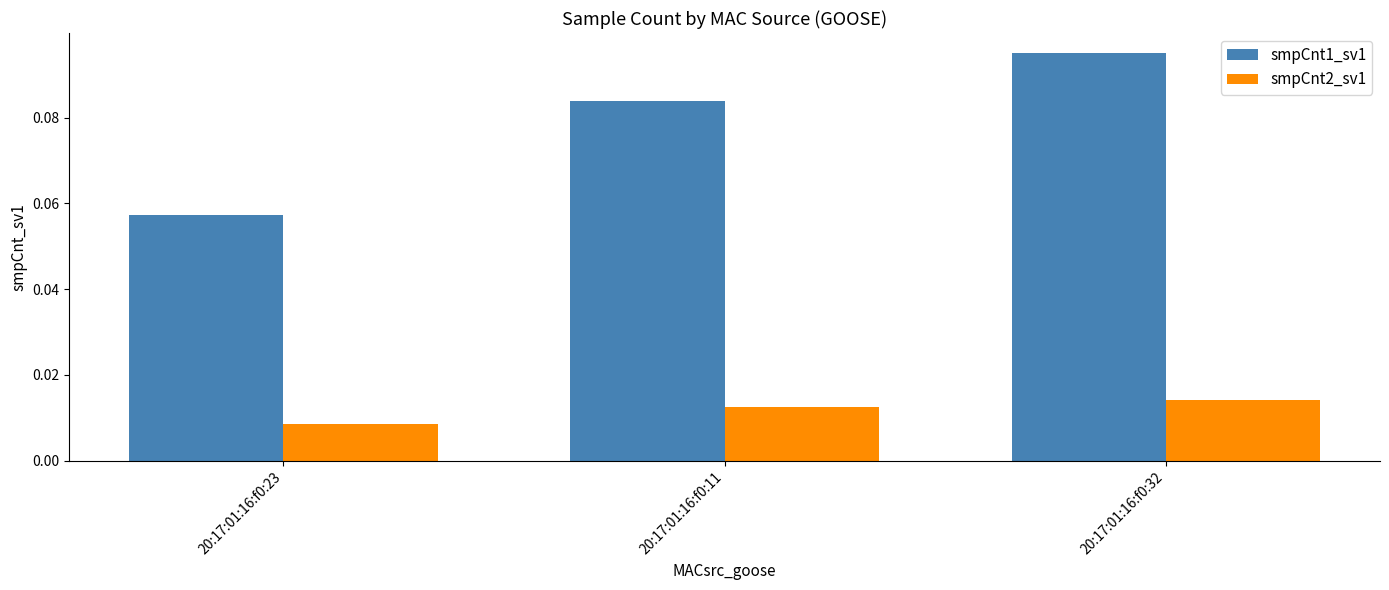

Count the smpCnt2_sv1 values in the range 0 to 1.

3